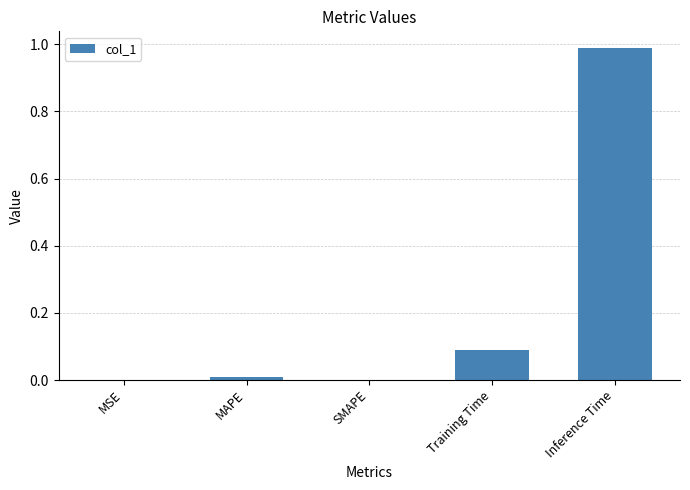

Between Training Time and SMAPE, which is larger?

Training Time